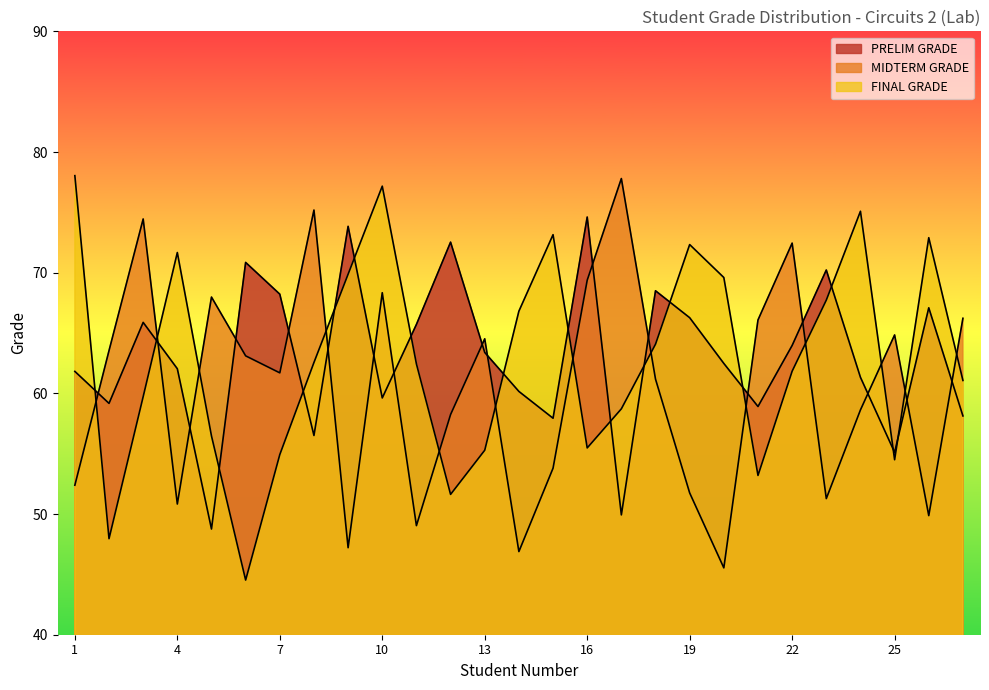

Reading left to right, transcribe all the data shown in this chart.

PRELIM GRADE: 61.8	59.2	65.9	62.0	48.8	70.8	68.2	56.5	73.8	59.6	65.7	72.5	63.4	60.2	57.9	74.6	49.9	68.5	66.3	62.5	58.9	64.0	70.2	61.3	55.1	67.1	58.1
MIDTERM GRADE: 52.4	63.5	74.5	50.8	68.0	63.1	61.7	75.2	47.2	68.3	49.0	58.2	64.5	46.9	53.8	69.4	77.8	61.2	51.8	45.5	66.1	72.5	51.3	58.6	64.8	49.9	66.2
FINAL GRADE: 78.0	48.0	59.7	71.7	56.5	44.5	54.9	62.6	69.9	77.2	62.4	51.6	55.3	66.8	73.2	55.5	58.7	64.1	72.3	69.6	53.2	61.8	67.7	75.1	54.5	72.9	61.1